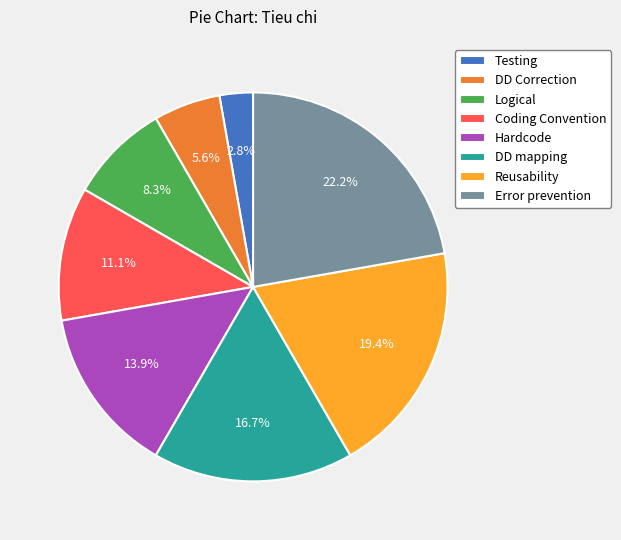

Rank the categories by value from lowest to highest.

Testing, DD Correction, Logical, Coding Convention, Hardcode, DD mapping, Reusability, Error prevention